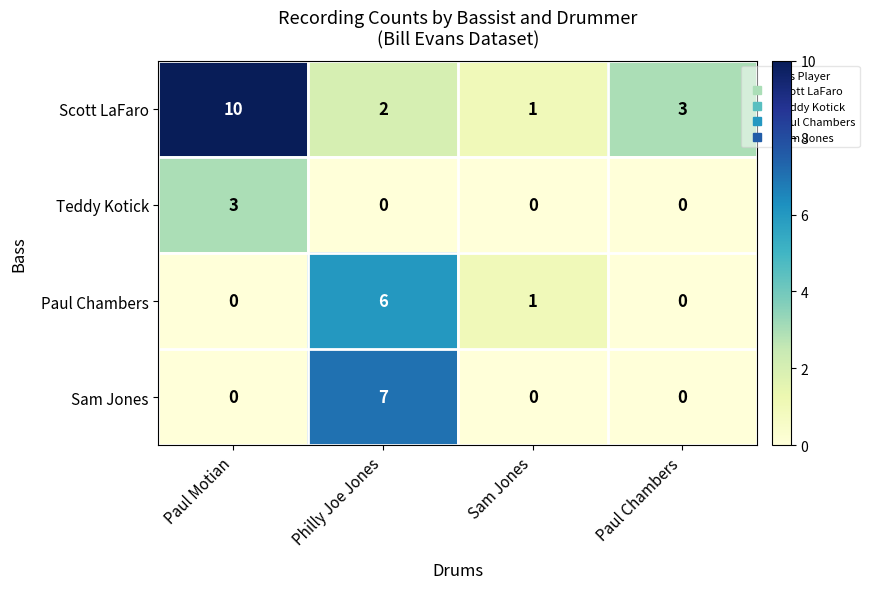

List the series in order of their peak value, lowest first.

Teddy Kotick, Paul Chambers, Sam Jones, Scott LaFaro